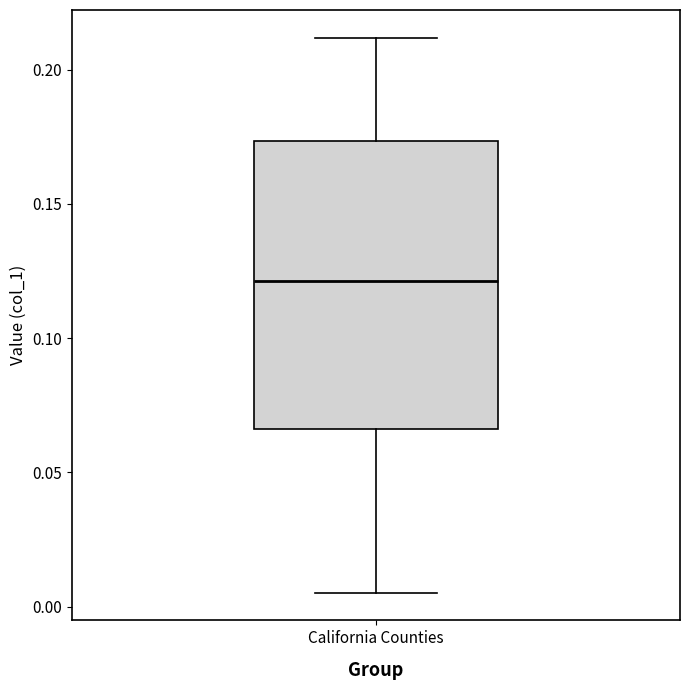

Where does the upper whisker of the box for California Counties end on the y-axis? The values are not printed on the chart, so give them approximately, as read against the axis.

0.210